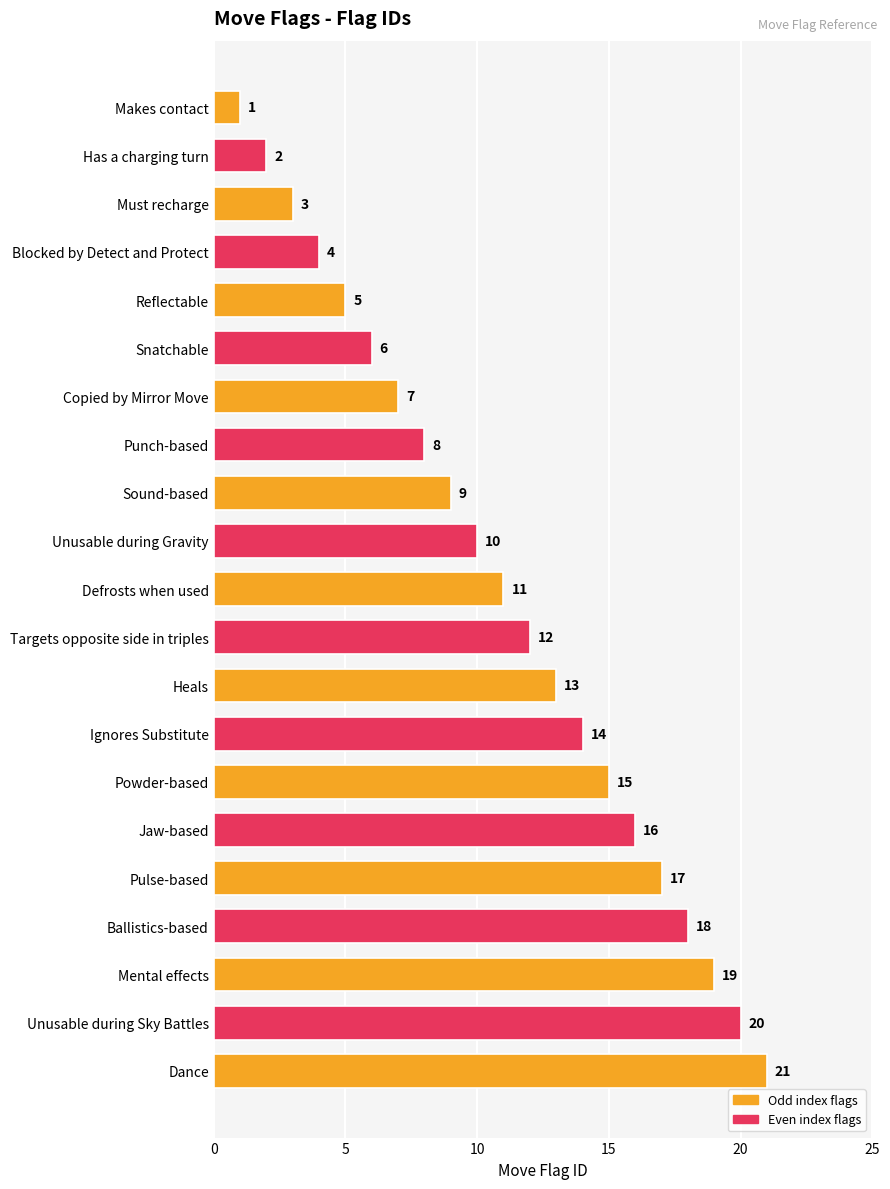

The chart shows a value of 6 at Snatchable. True or false?

True